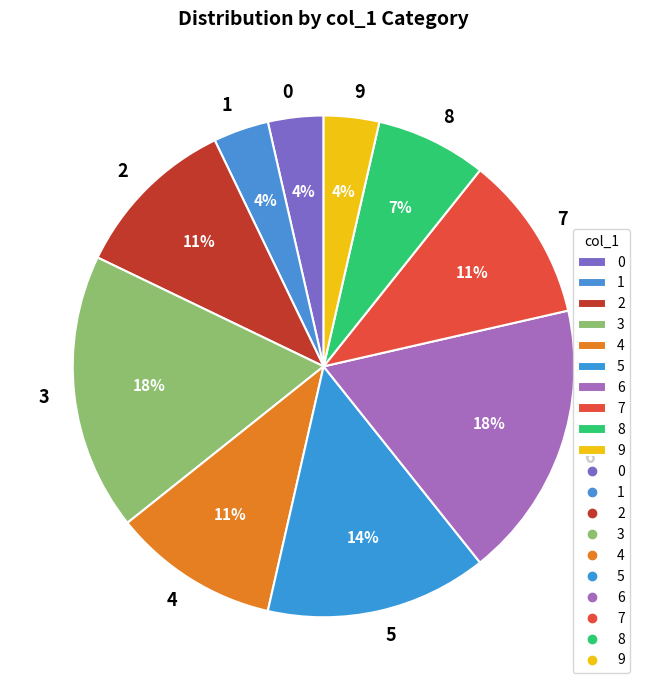

To the nearest percent, what is the difference between the largest and smallest slice percentages?

14%